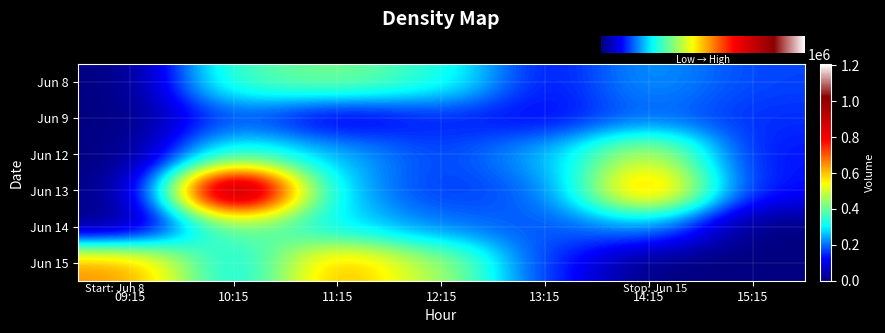

At which category is the sum across all series the highest?

10:15